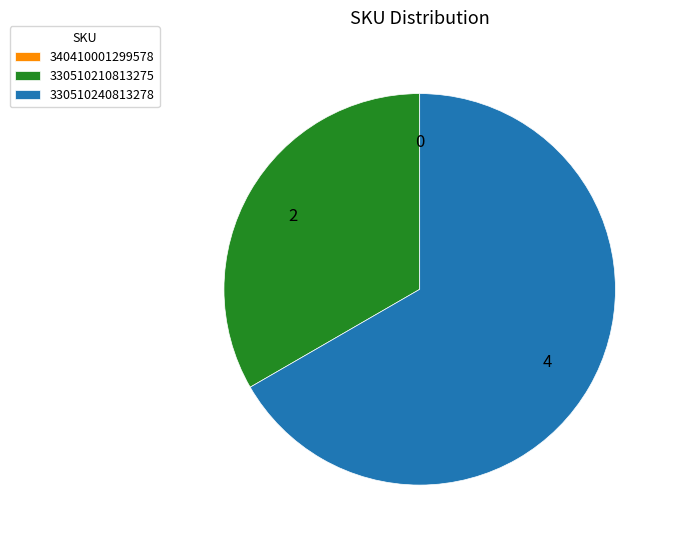

What is the largest slice in the pie chart?

330510240813278